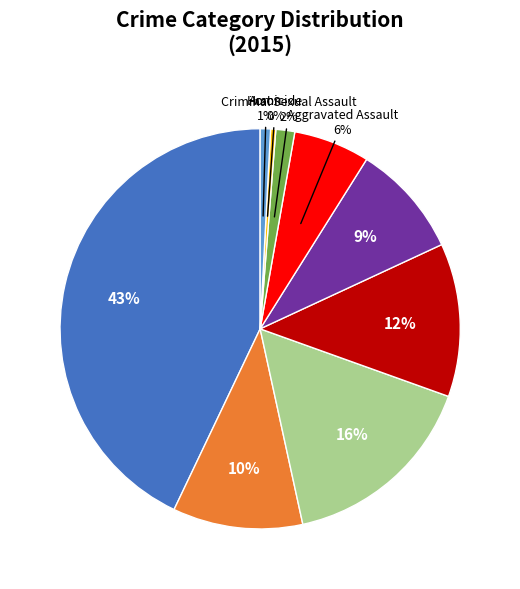

To the nearest percent, what is the difference between the largest and smallest slice percentages?

43%